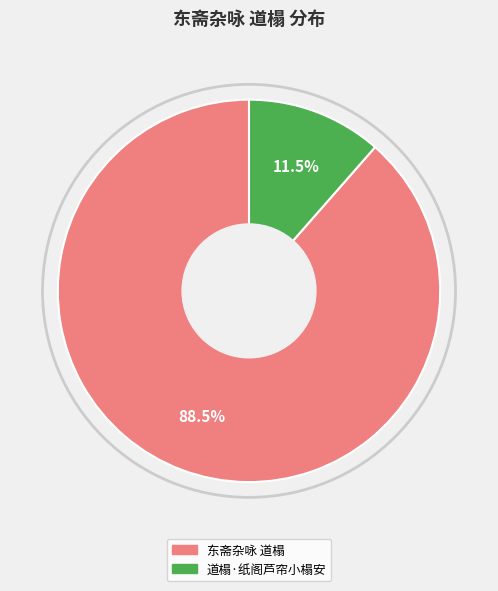

To the nearest percent, what is the average slice percentage?

50%